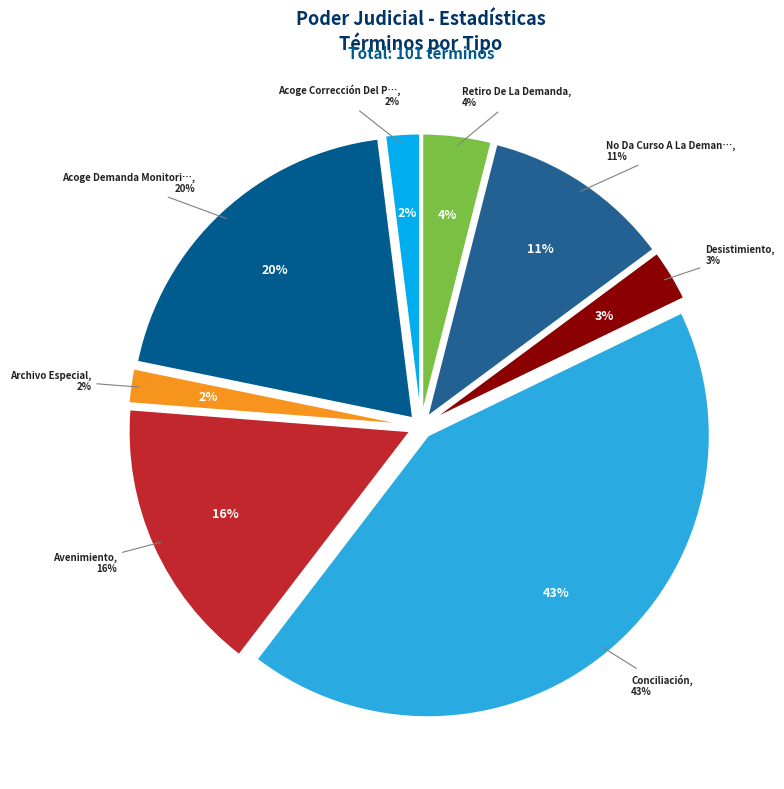

Between Desistimiento and Conciliación, which is larger?

Conciliación